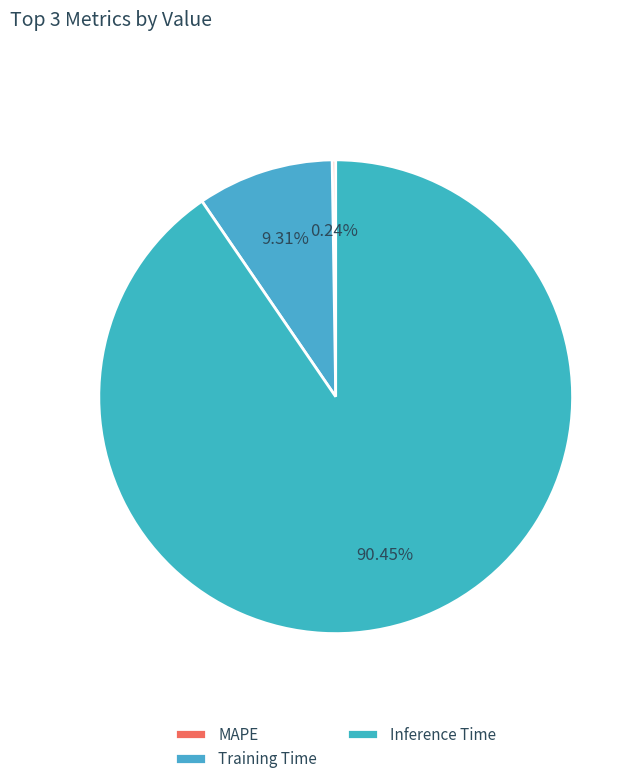

Which category accounts for the majority?

Inference Time